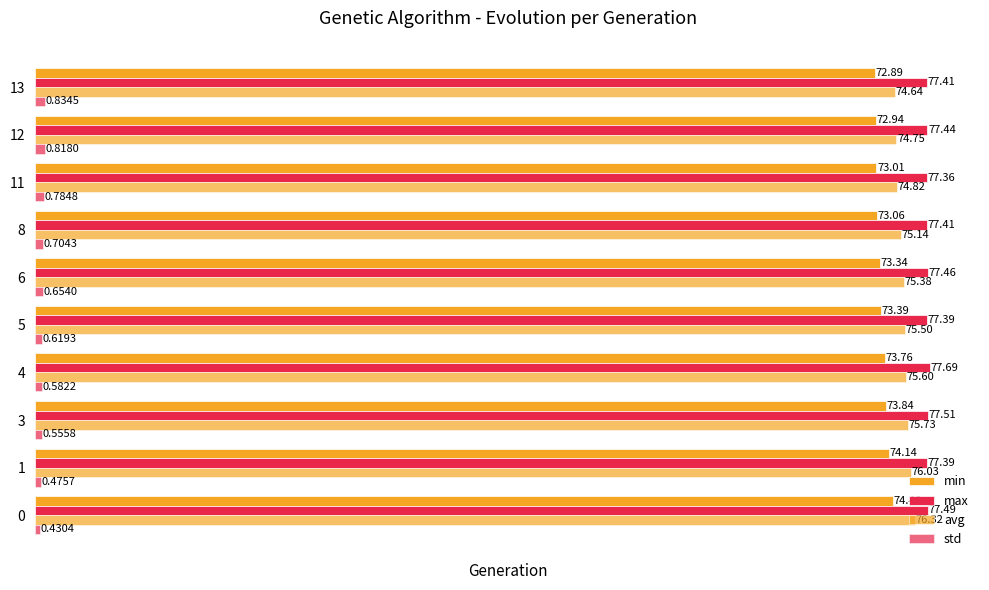

The value of std at 4 is 0.3. True or false?

False